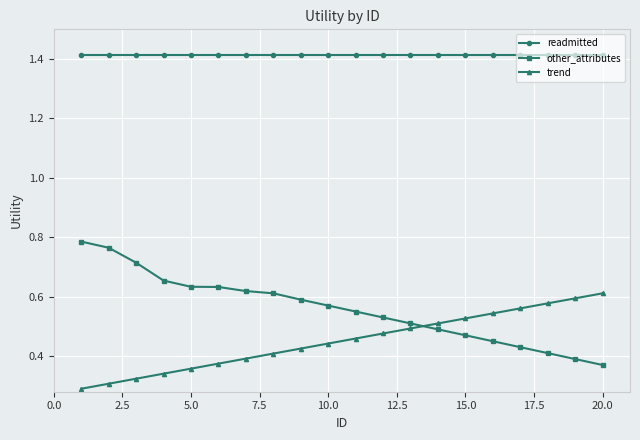

Which series has the widest spread of values?

other_attributes